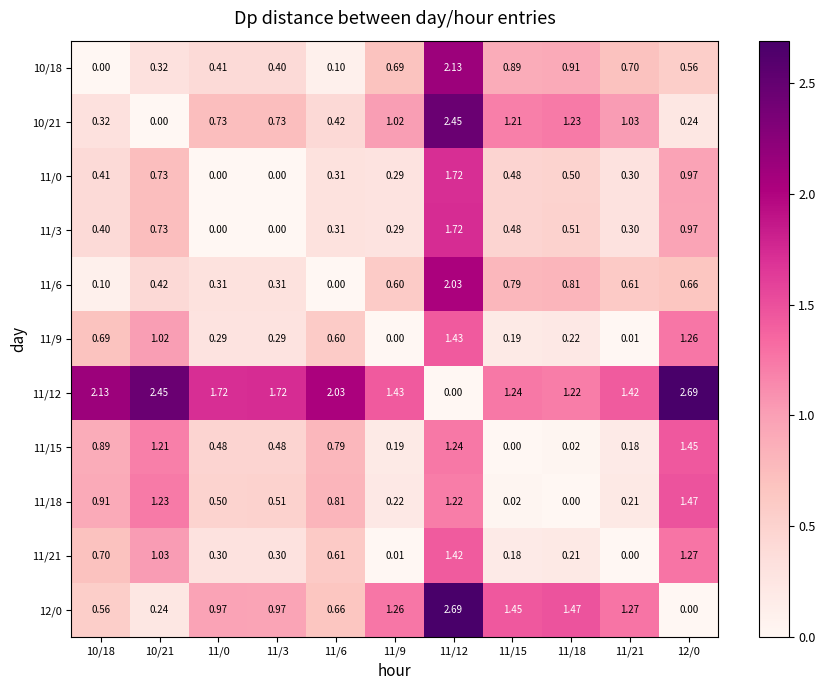

Is the value of 10/21 at 11/3 greater than the value of 11/0 at 11/3?

Yes